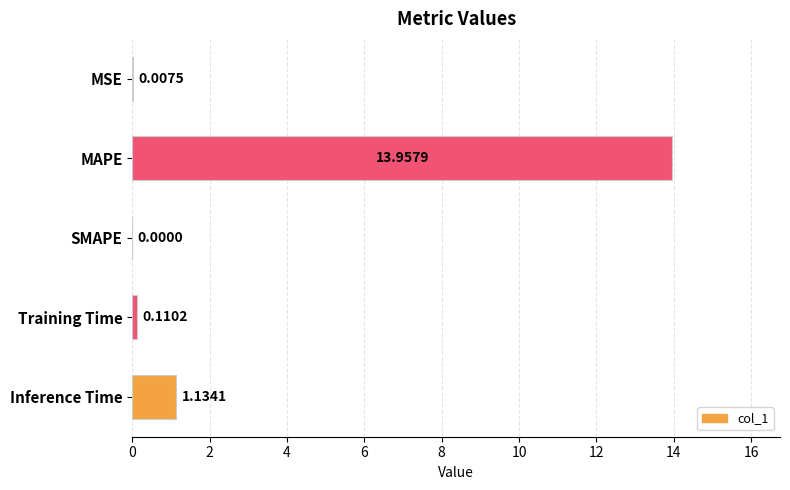

At which category does the chart reach its peak across all series?

MAPE